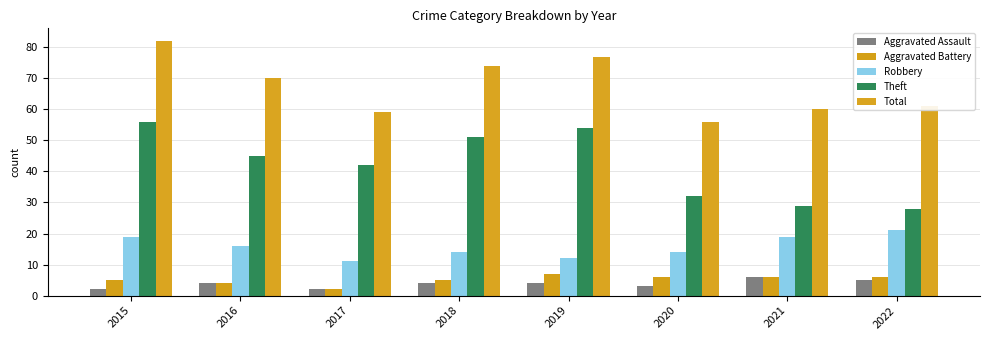

Reading left to right, extract all data points from this chart.

Aggravated Assault: 2015=2	2016=4	2017=2	2018=4	2019=4	2020=3	2021=6	2022=5
Aggravated Battery: 2015=5	2016=4	2017=2	2018=5	2019=7	2020=6	2021=6	2022=6
Robbery: 2015=19	2016=16	2017=11	2018=14	2019=12	2020=14	2021=19	2022=21
Theft: 2015=56	2016=45	2017=42	2018=51	2019=54	2020=32	2021=29	2022=28
Total: 2015=82	2016=70	2017=59	2018=74	2019=77	2020=56	2021=60	2022=61